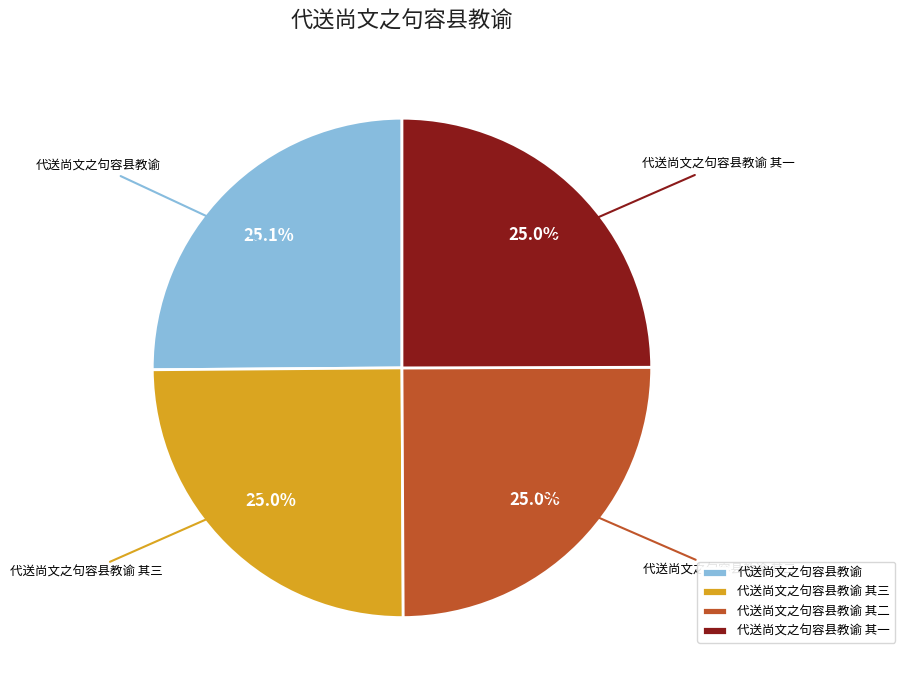

What is the ratio of the value at 代送尚文之句容县教谕 其三 to the value at 代送尚文之句容县教谕 其一?

1.0